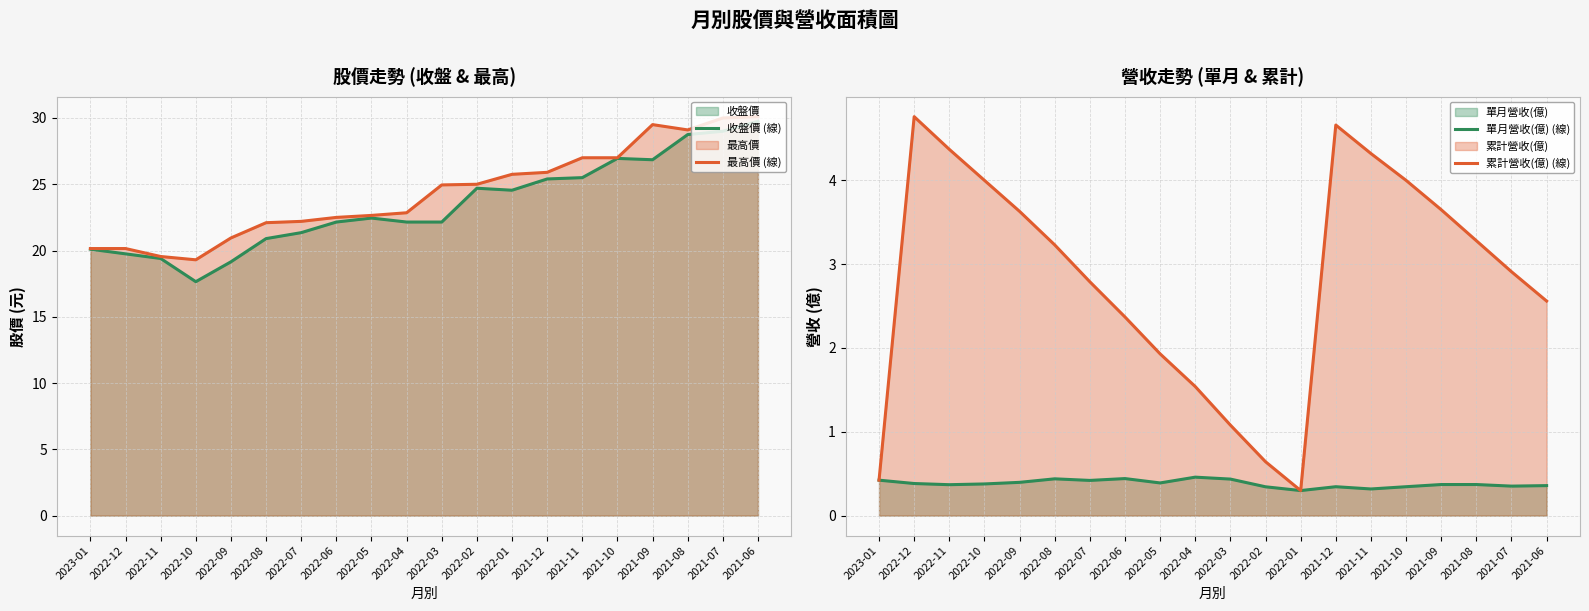

At how many categories does at least one series exceed 11?

20